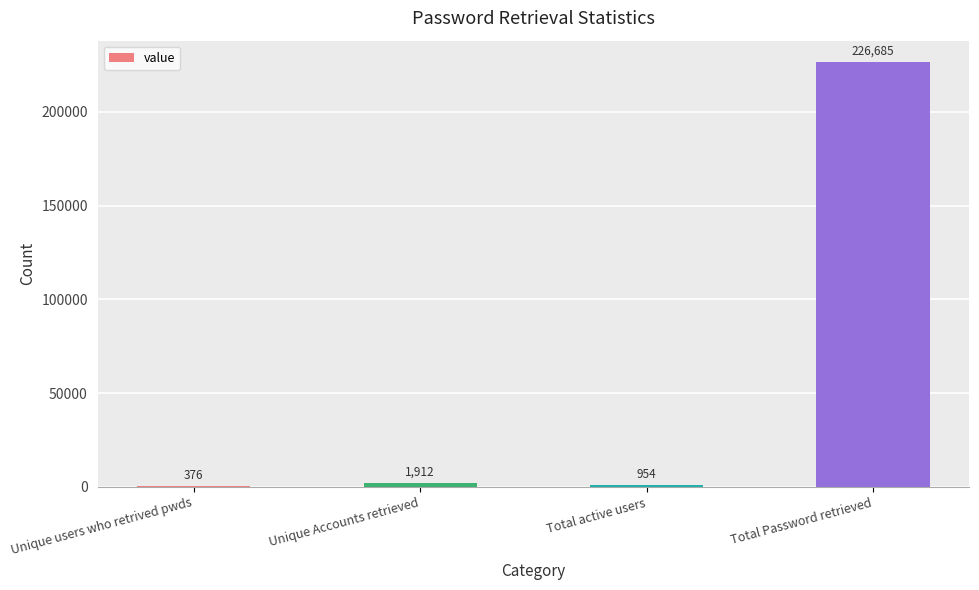

Which has a higher value, Total Password retrieved or Total active users?

Total Password retrieved